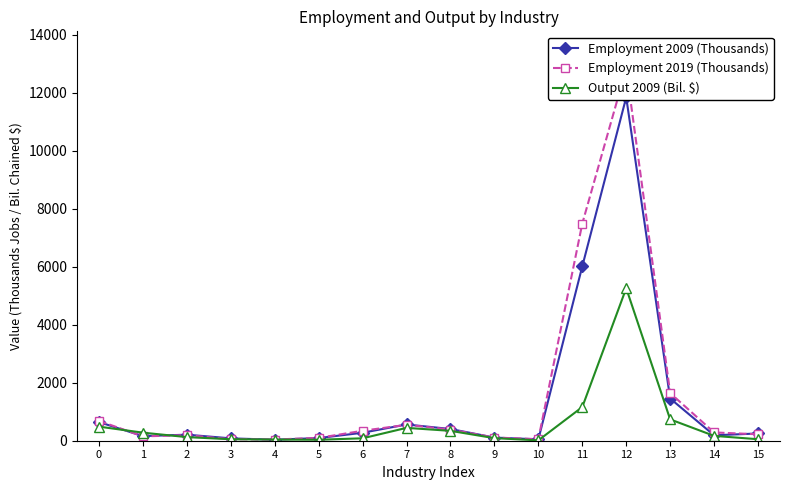

What is the difference between the second highest and second lowest values in the Employment 2019 (Thousands) series?

7440.3